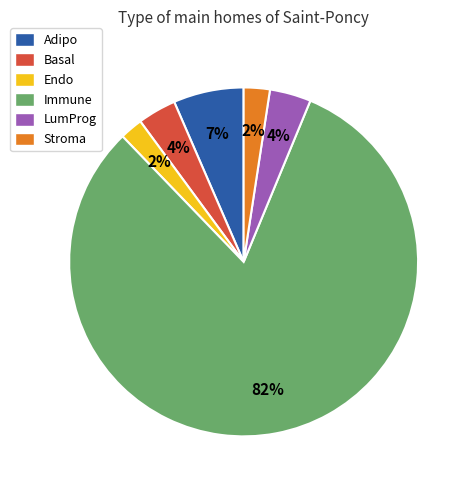

How many segments does this pie chart have?

6